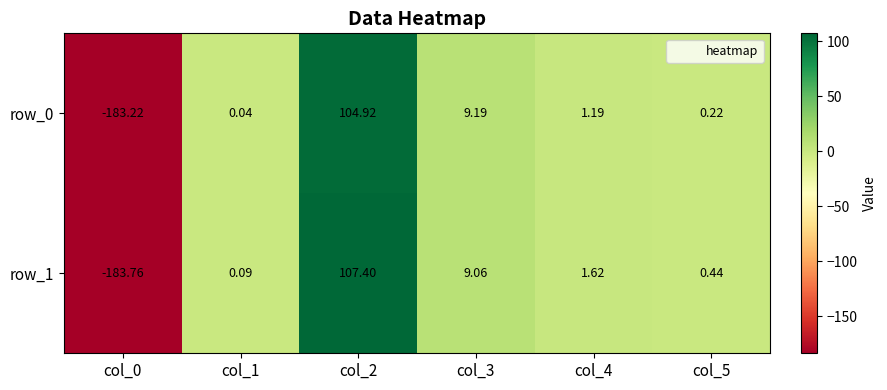

Is the value of row_0 at col_4 greater than the value of row_1 at col_0?

Yes